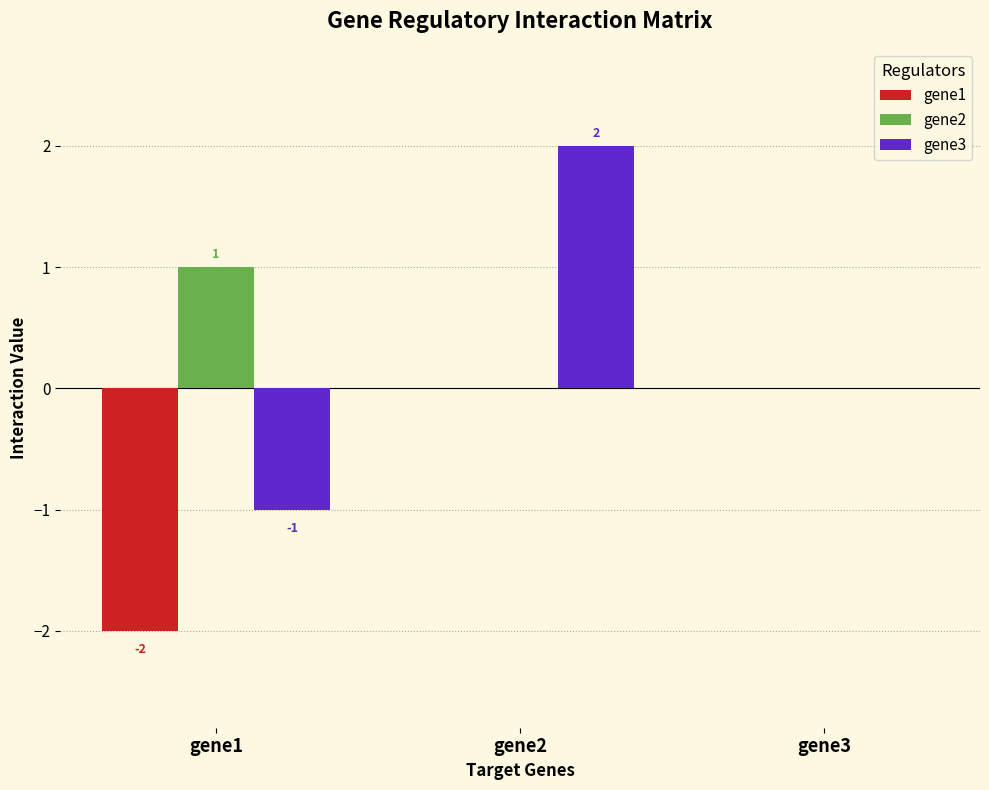

The value of gene2 at gene3 is 0. True or false?

True